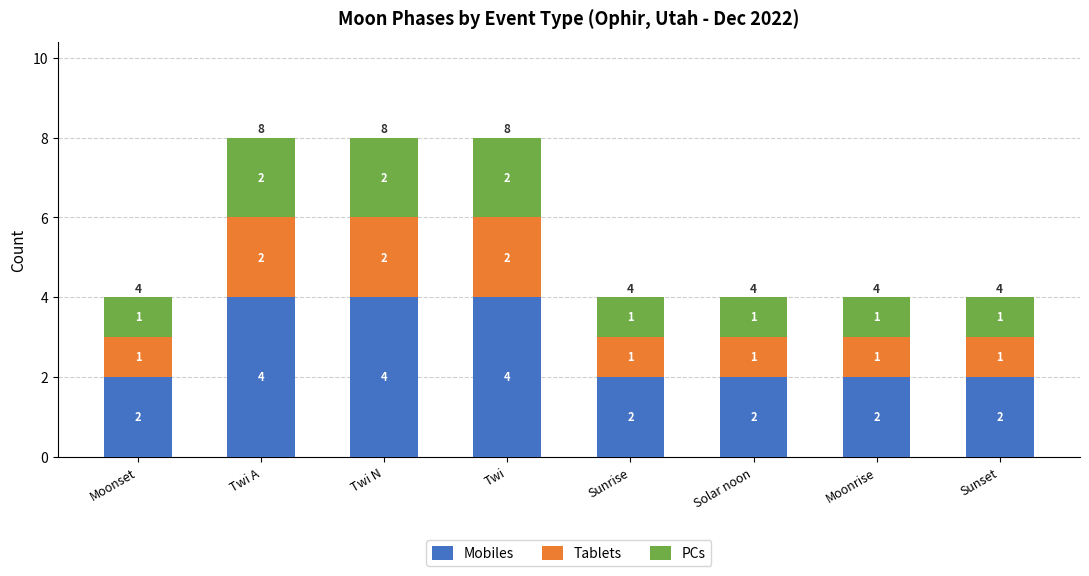

What is the approximate value of Mobiles at Twi A?

4